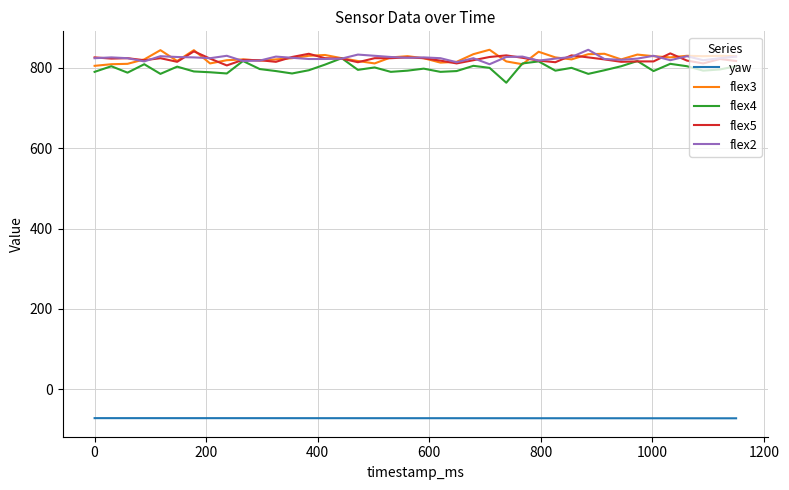

True or false: yaw and flex4 cross at least once.

False